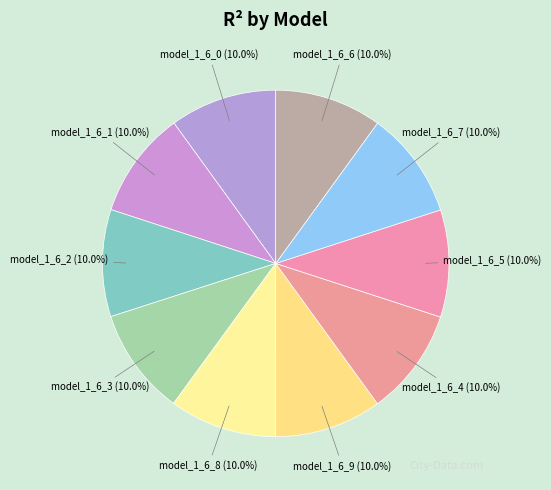

Is there any slice that represents more than half of the pie?

No